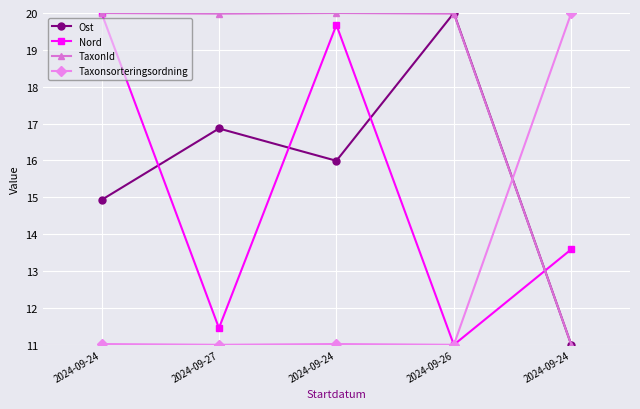

At 2024-09-24, list the series in order from largest to smallest.

Nord, TaxonId, Ost, Taxonsorteringsordning